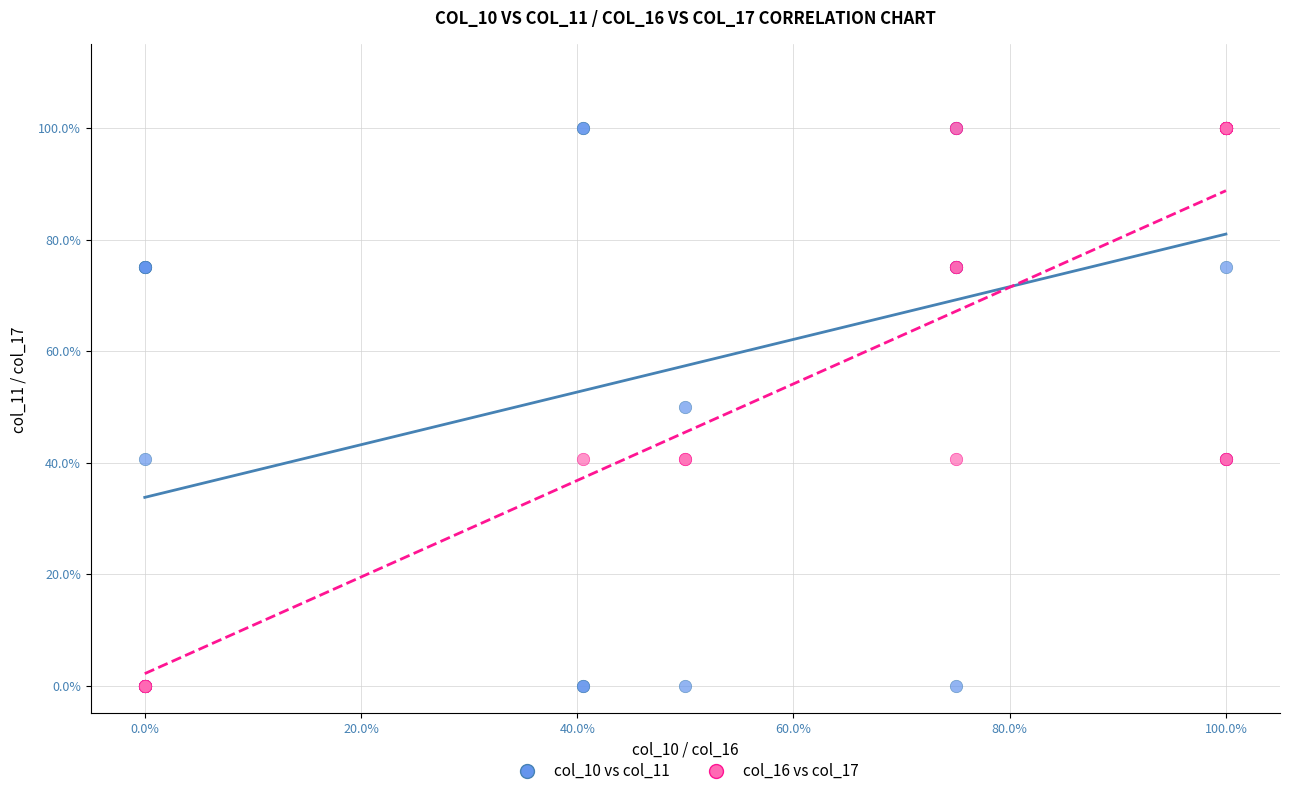

What are all the series names shown in the legend?

col_10 vs col_11, col_16 vs col_17